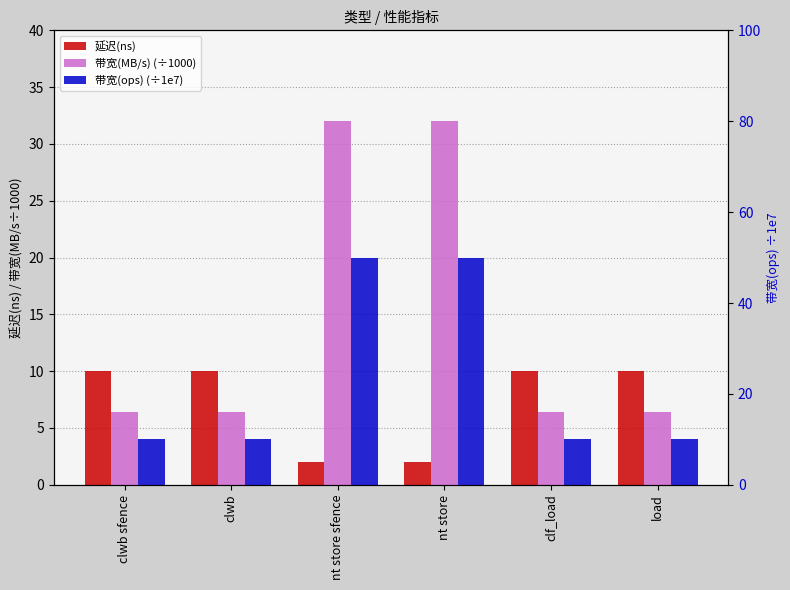

What is the approximate value of 带宽(MB/s) (÷1000) at nt store?

32.0